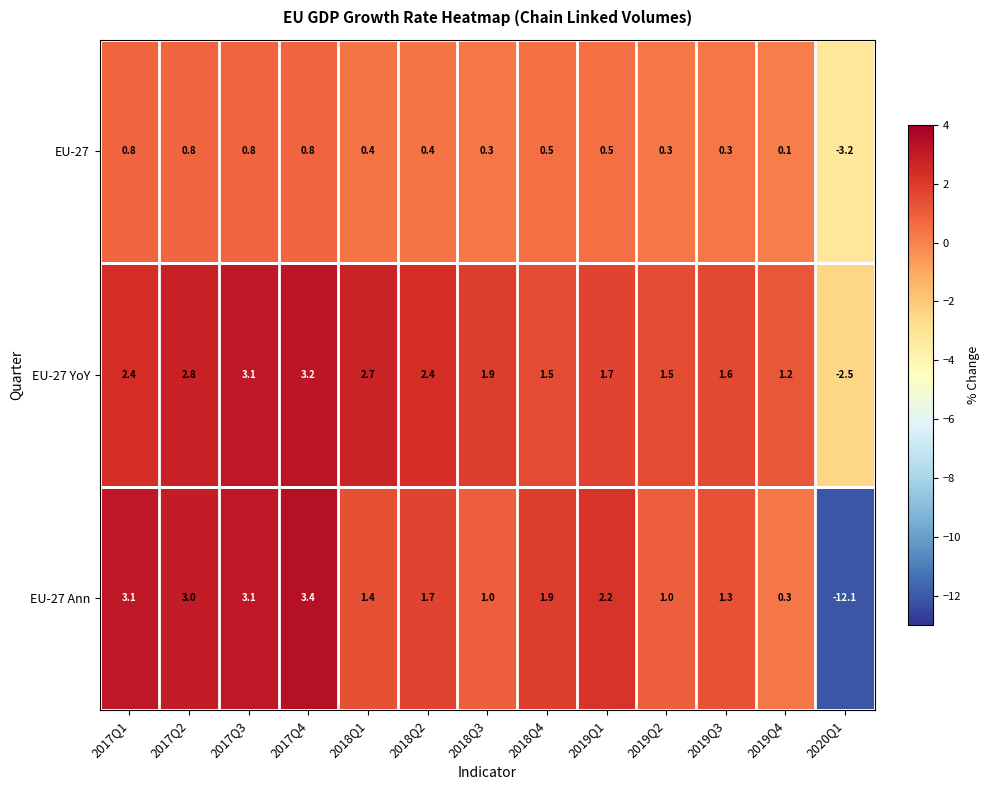

What is the difference between the highest and lowest values at 2017Q4?

2.6